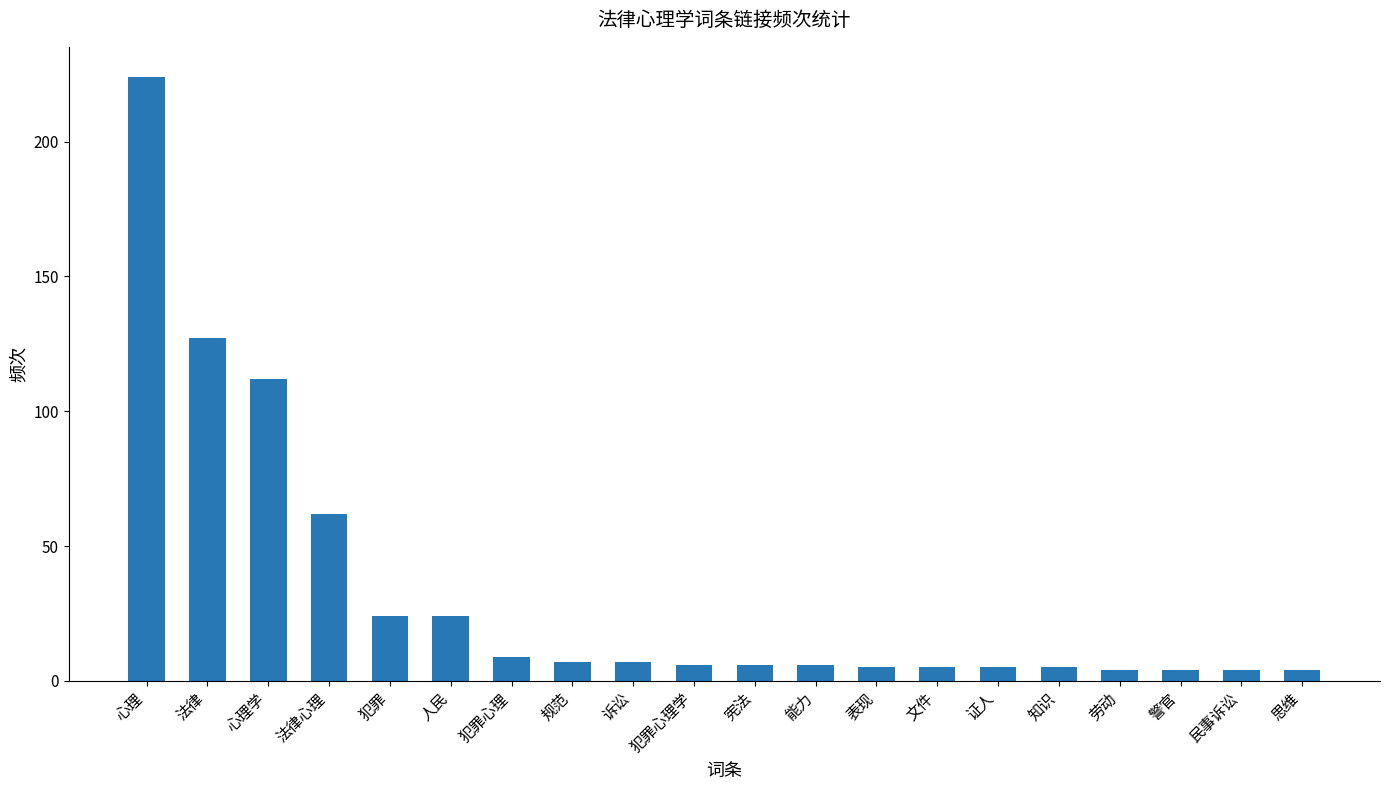

What is the difference between the values at 心理 and 文件?

219